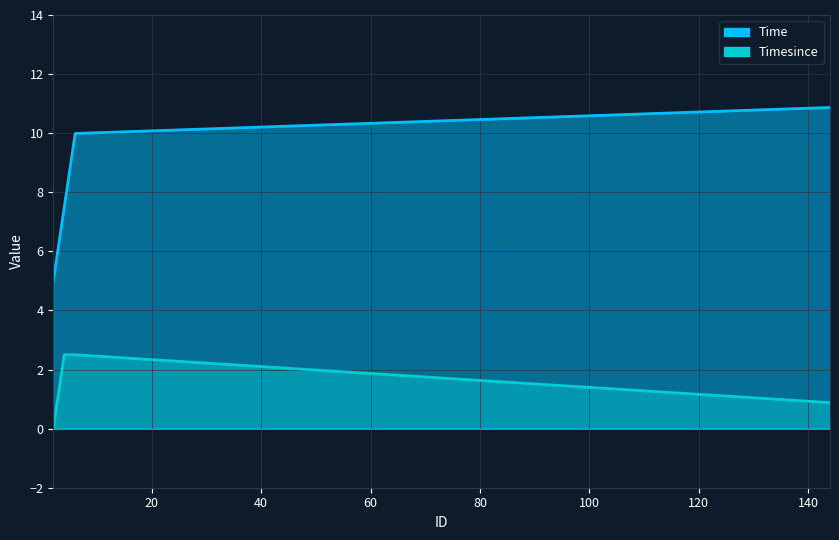

Reading right to left, extract all data points from this chart.

Time: 10.9	10.0	7.5	5.0
Timesince: 0.9	2.5	2.5	0.0